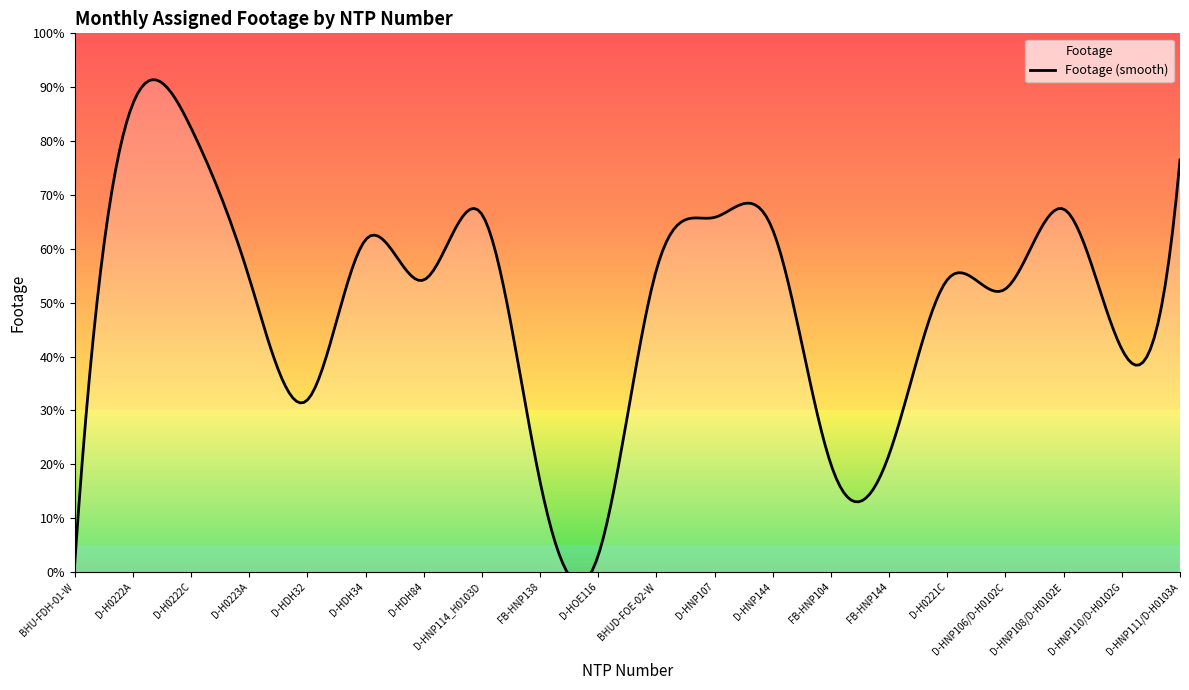

Count the number of categories in the chart.

20